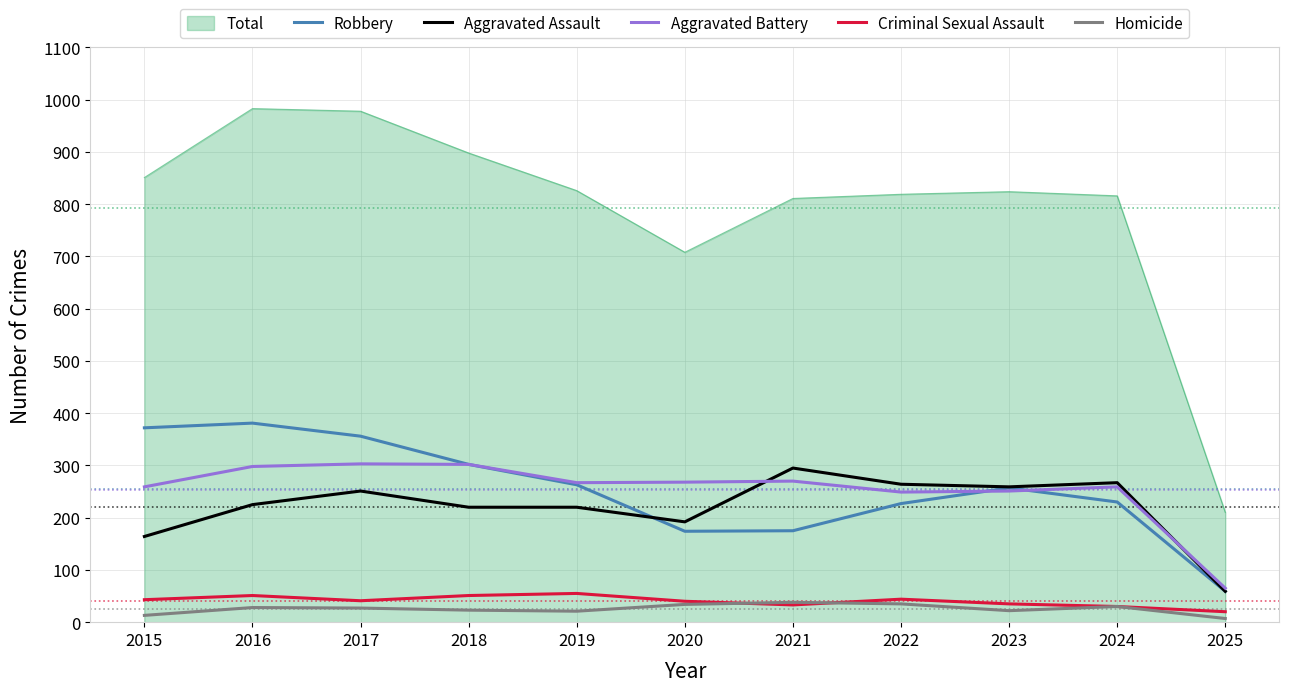

What is the difference between the maximum and minimum values in the Aggravated Assault series?

236